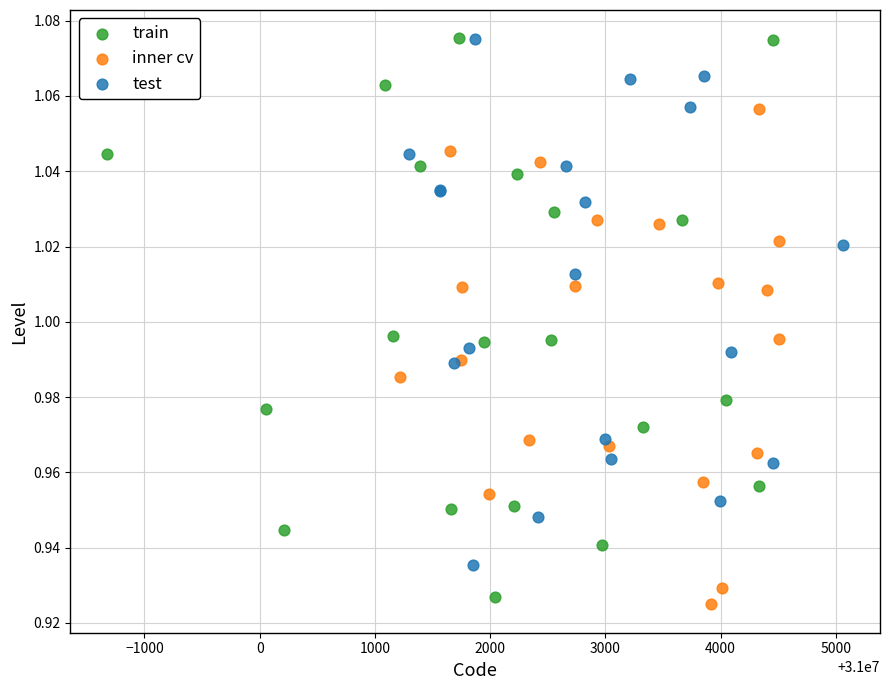

Which series has the largest Y range (max minus min)?

train